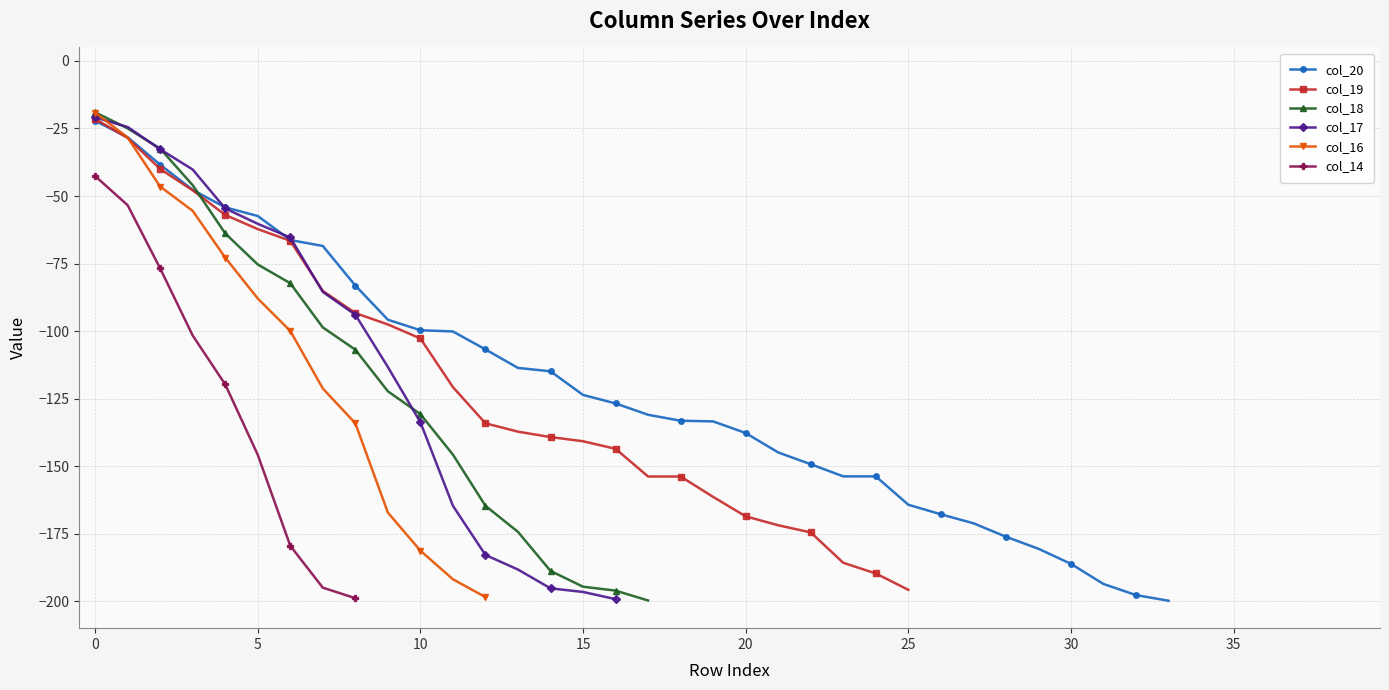

How many lines are shown in the chart?

6